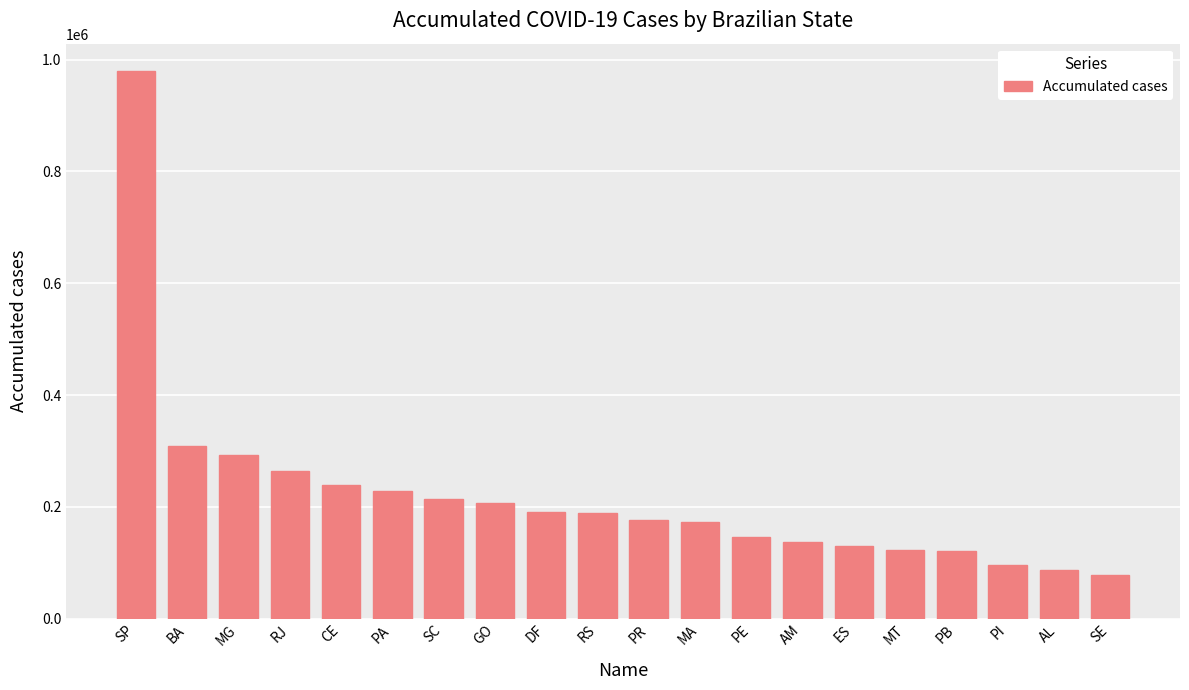

What is the label of the 5th bar from the right?

MT